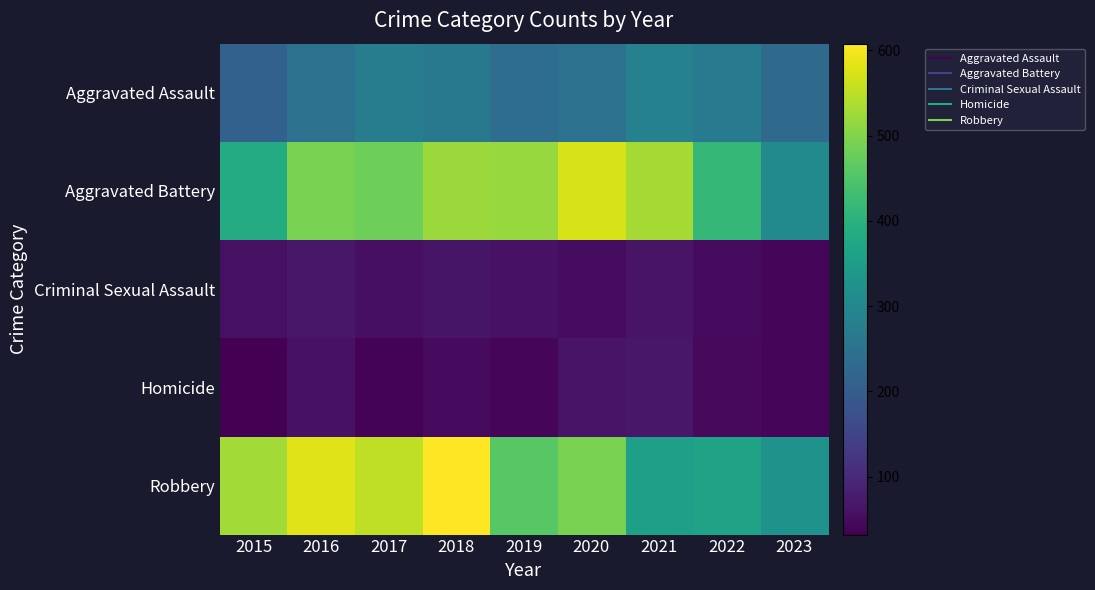

Which series has the largest total across all categories?

Robbery